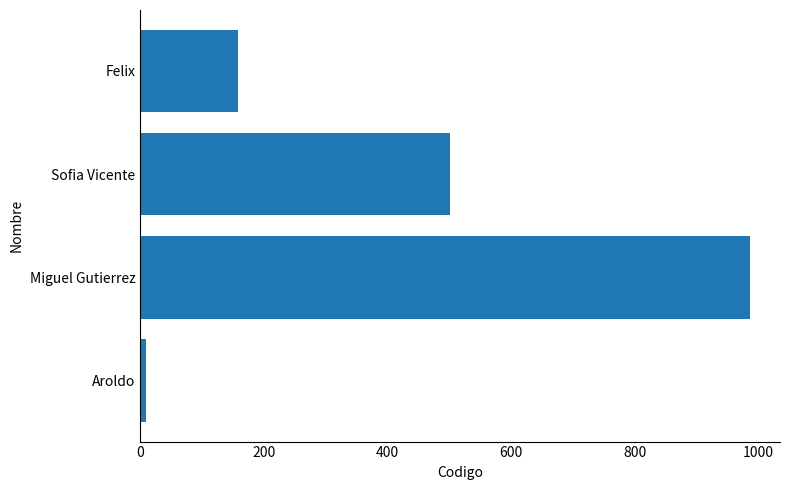

What is the difference between the maximum and minimum values?

976